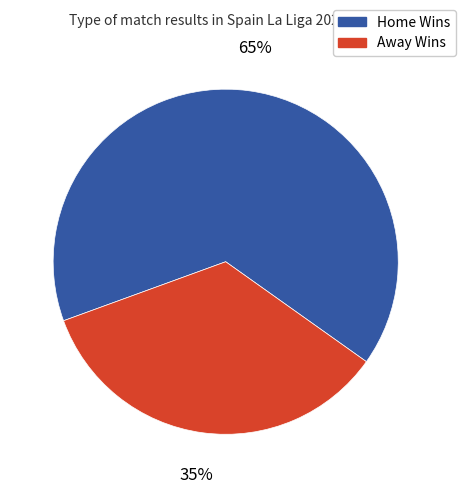

What is the smallest slice in the pie chart?

Away Wins